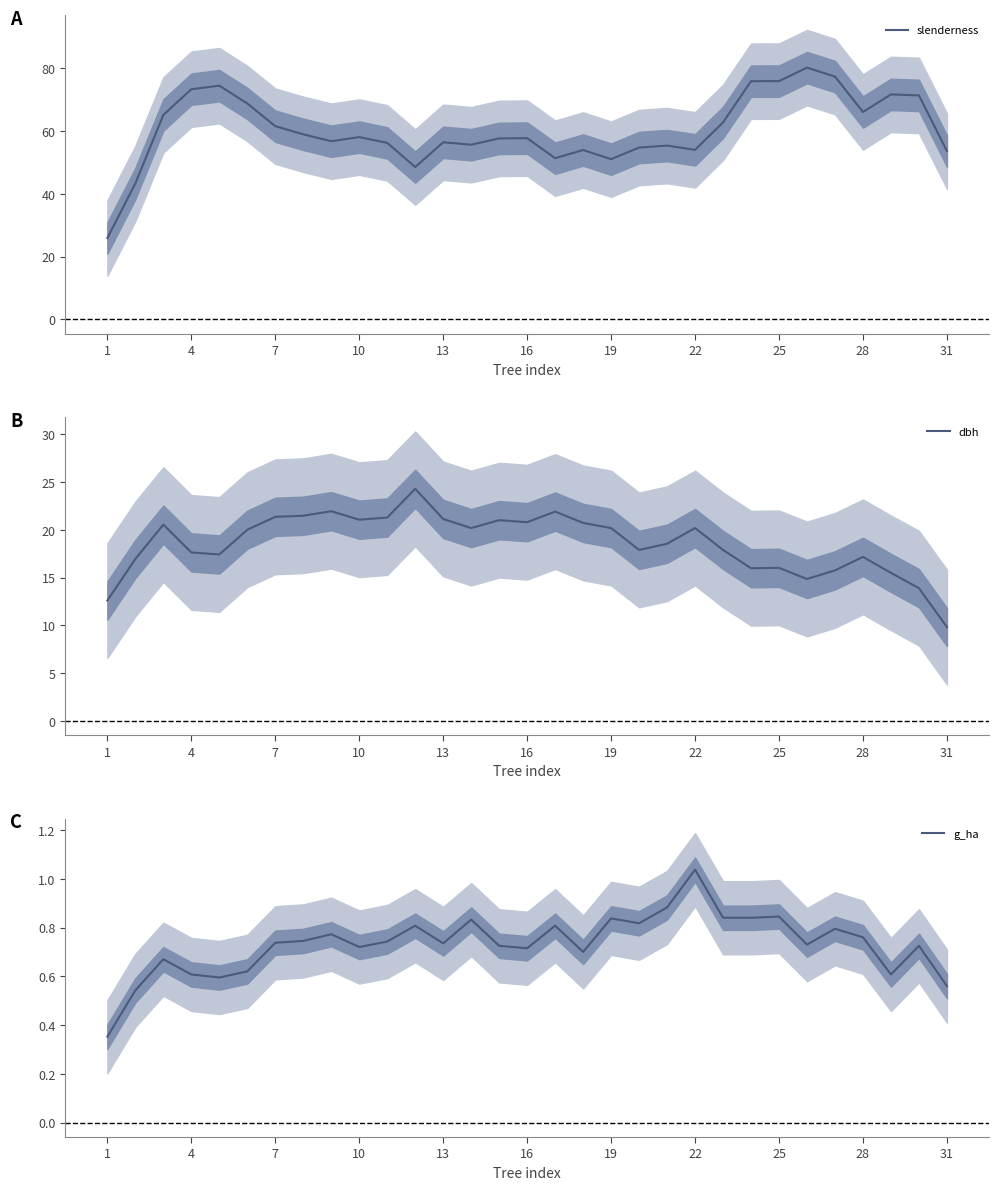

Is it true that dbh equals 31.9 at 22?

False